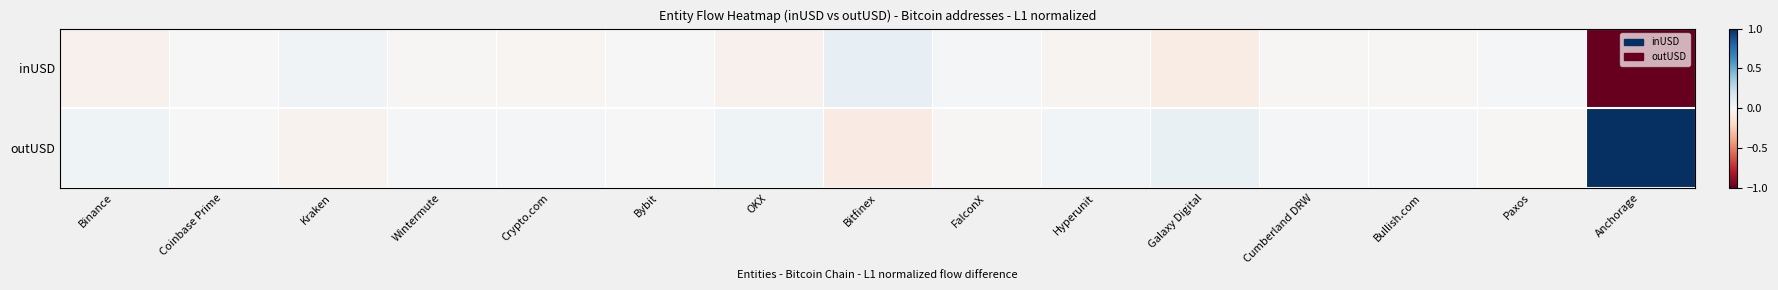

Which series changed the most between Bybit and Bitfinex?

inUSD